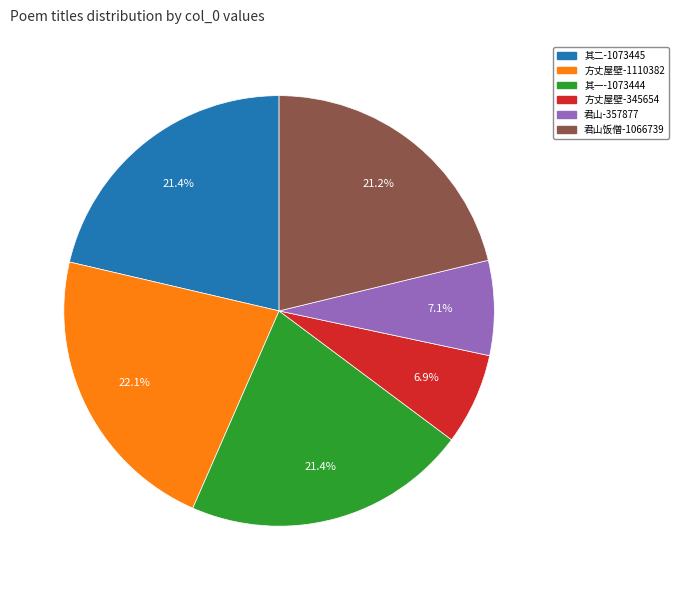

To the nearest percent, what is the difference between the largest and smallest slice percentages?

15%